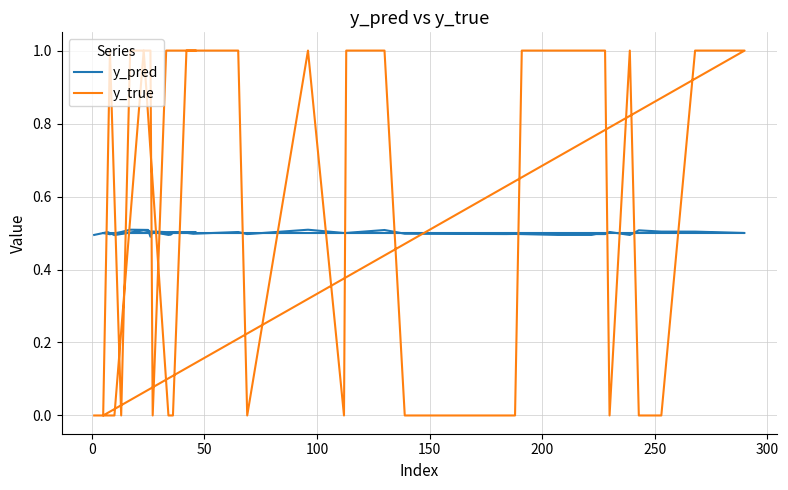

What is the value of the y_true point at the 24th from the left?

1.0